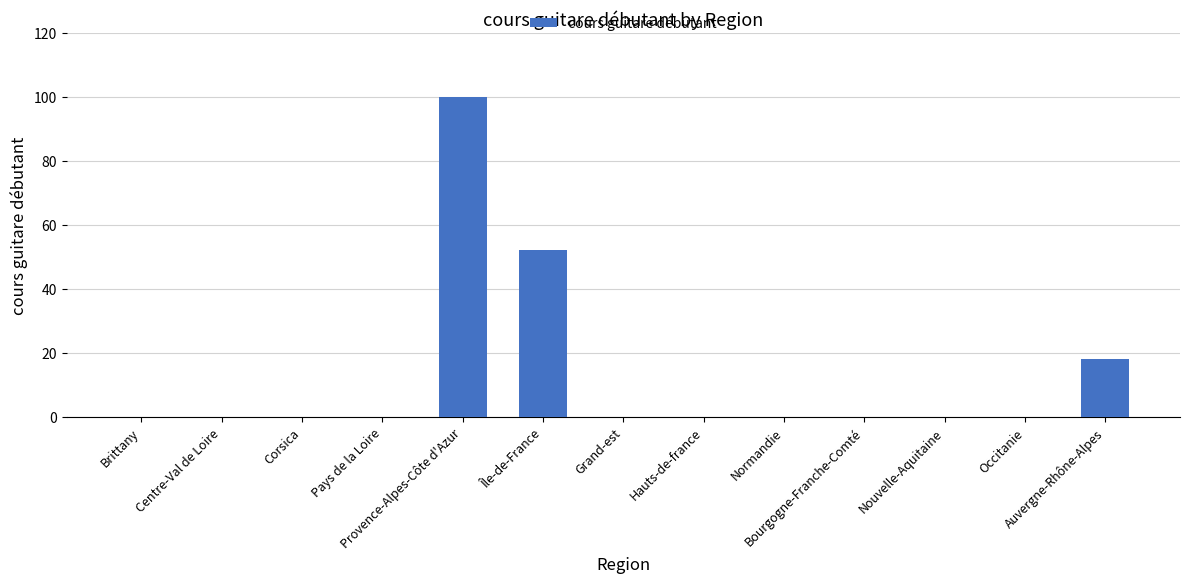

What is the maximum value shown in the chart?

100